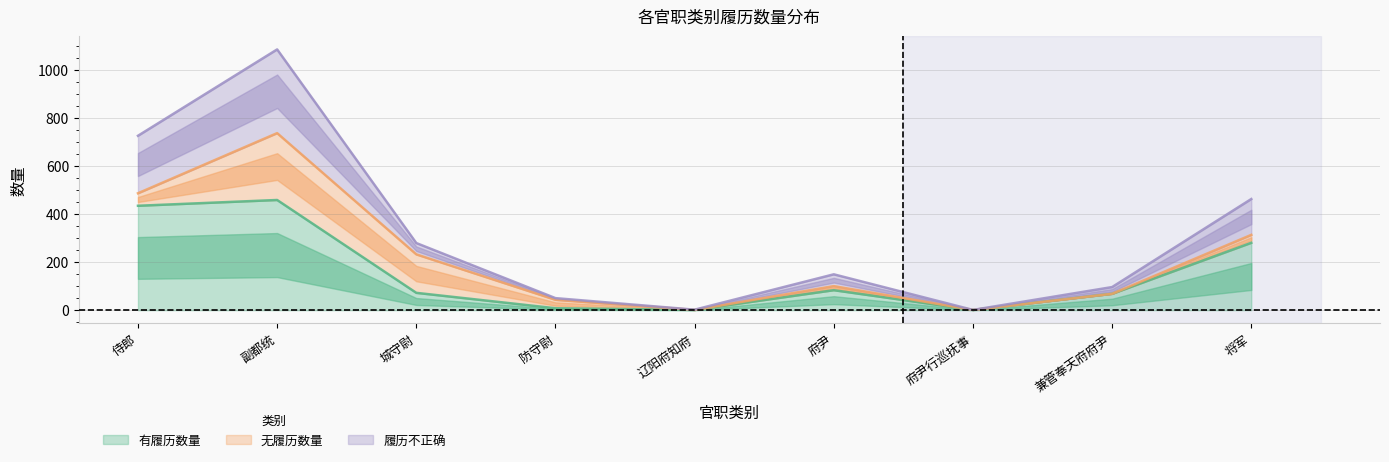

Where is 有履历数量 nearest to the value 229?

将军